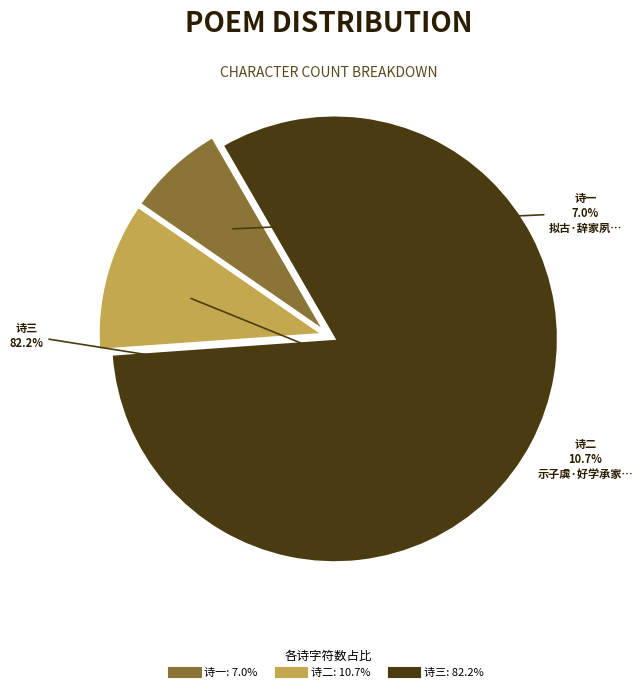

Rank the categories by value from lowest to highest.

拟古·辞家夙严驾, 示子虡·好学承家夙所奇, 海虞瞿元化文懿公仲子也故自儒家夙精内学过余海上论合辄赠短句